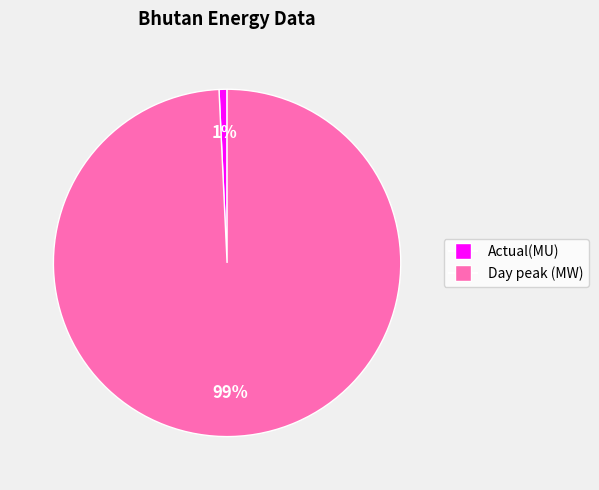

What percentage is the Day peak (MW) slice, to the nearest percent?

99%